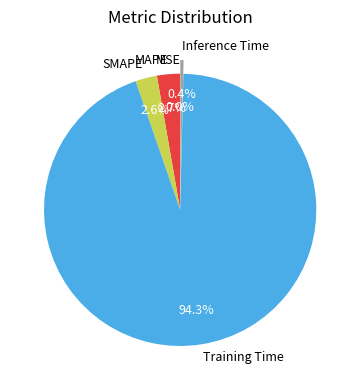

What is the largest slice in the pie chart?

Training Time